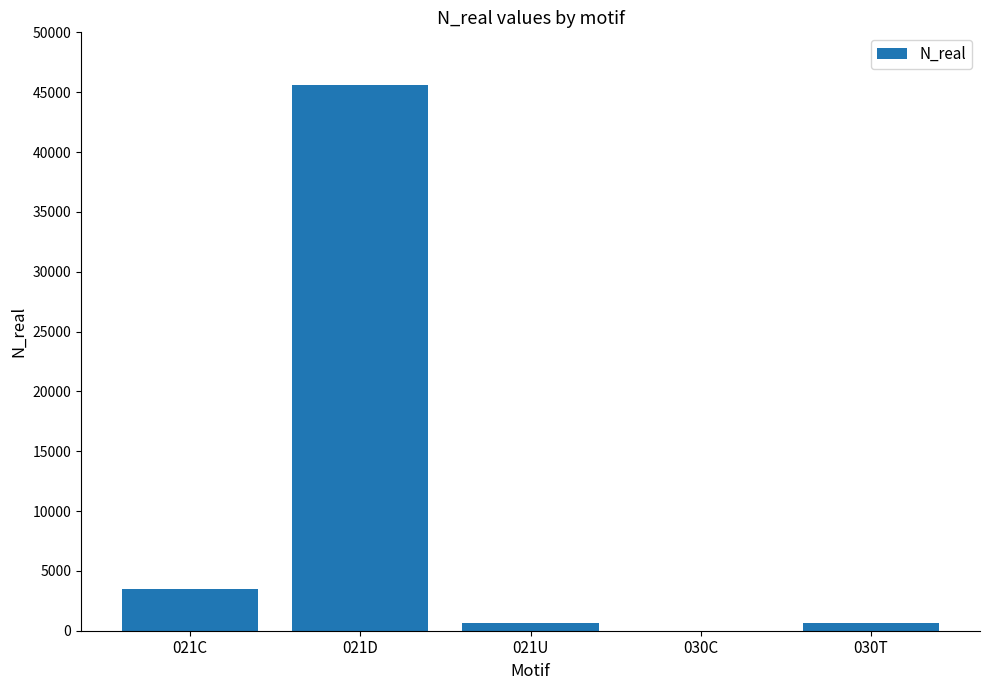

How many categories are shown in the chart?

5